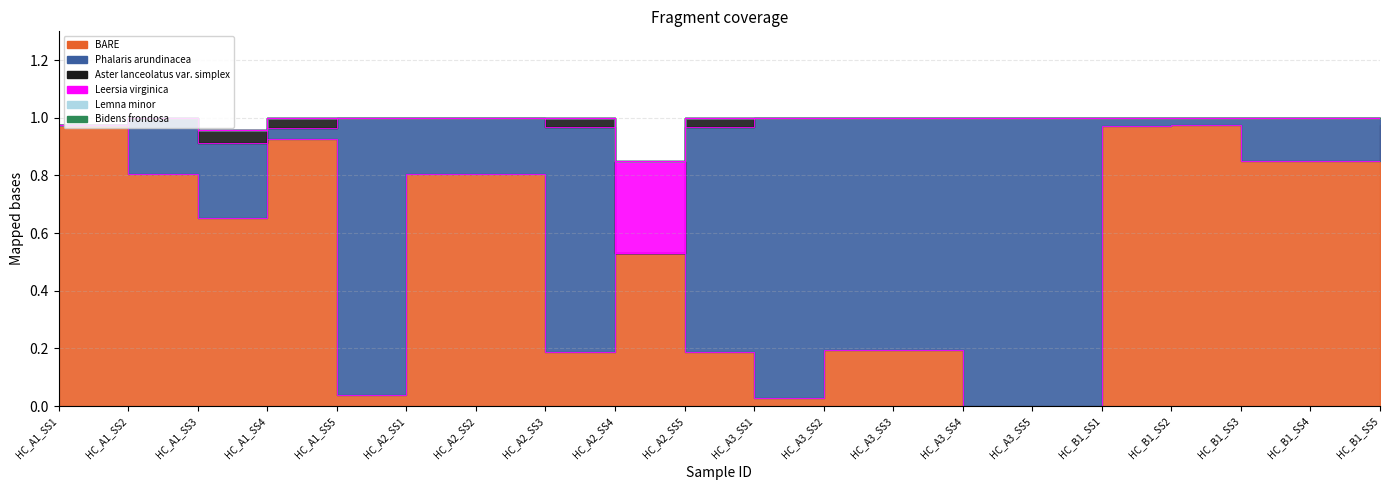

What is the label of the 4th point from the right?

HC_B1_SS2